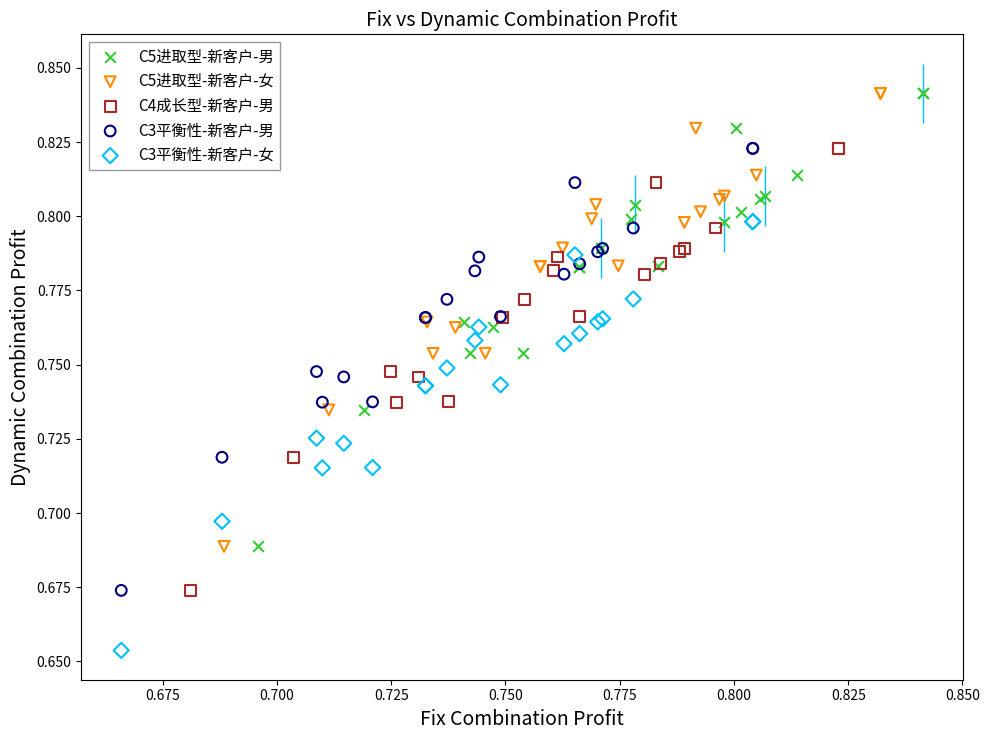

Which series reaches the minimum Y coordinate?

C3平衡性-新客户-女